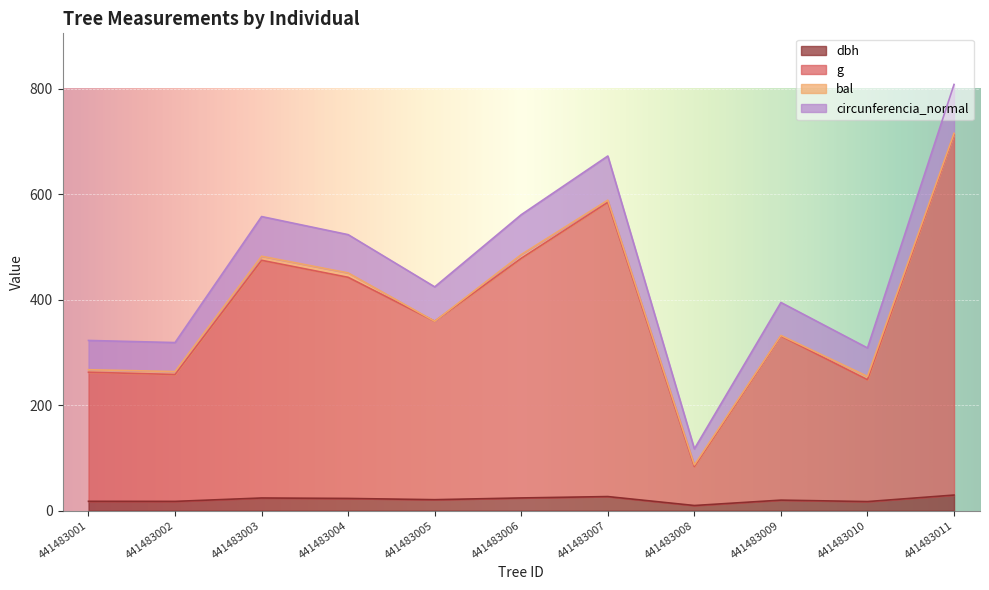

How many lines are shown in the chart?

4